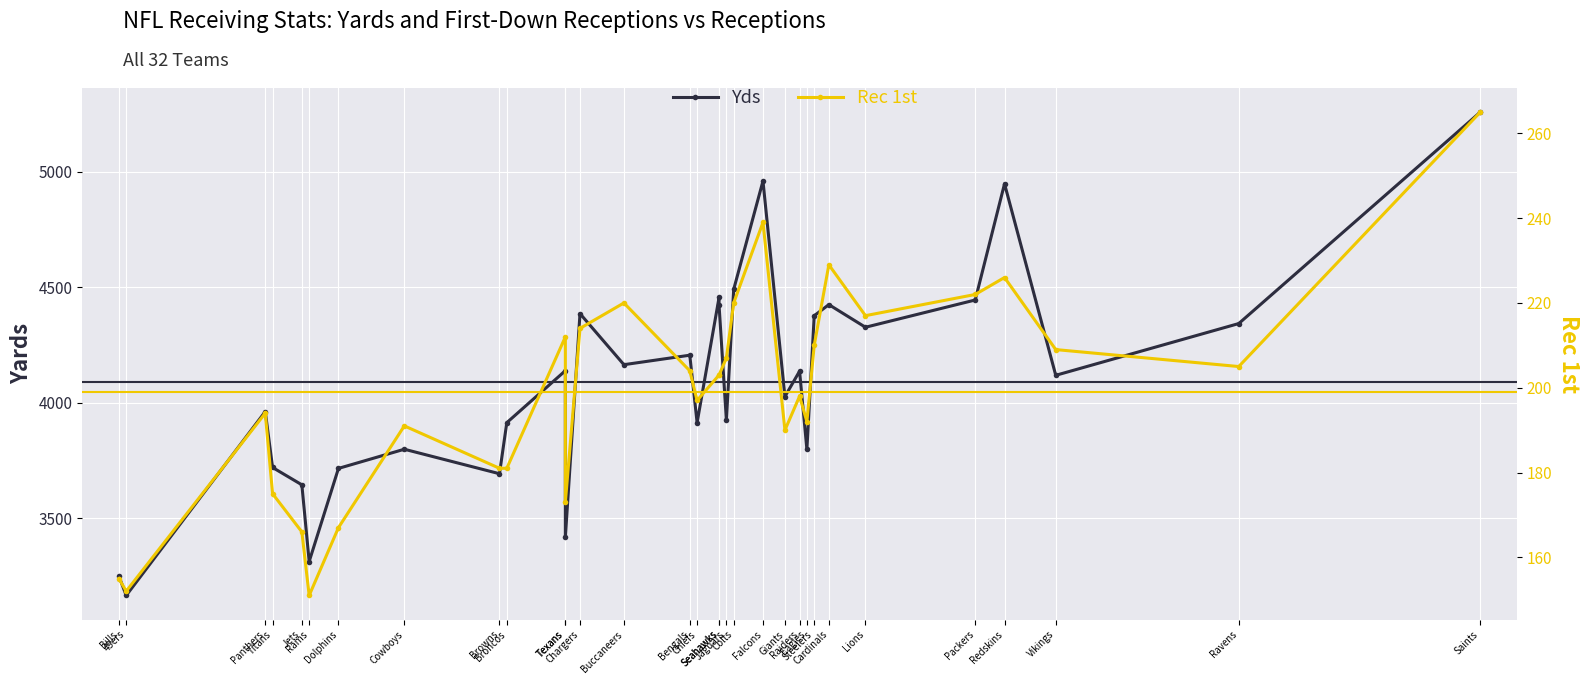

Which series has the largest range (max minus min)?

Yds